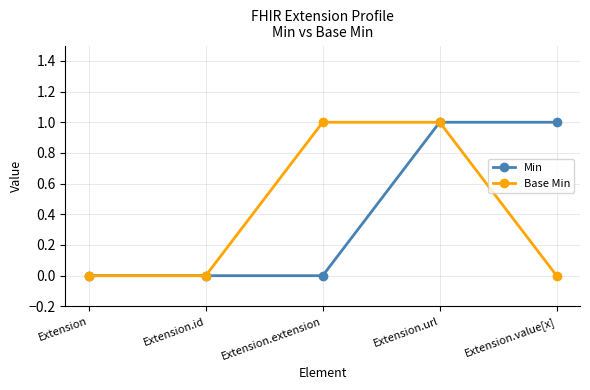

Rank the series at Extension.extension from highest to lowest value.

Base Min, Min